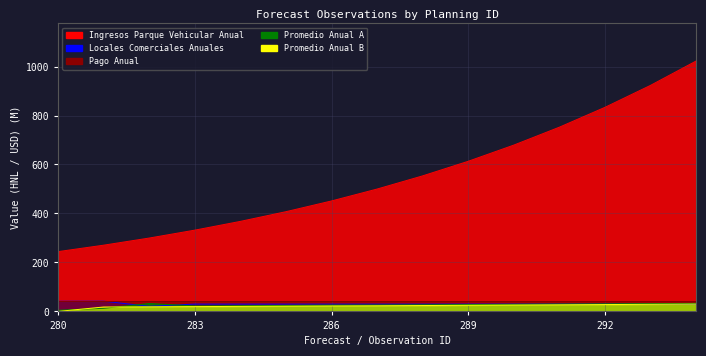

Where does the Locales Comerciales Anuales series first go above 30?

280